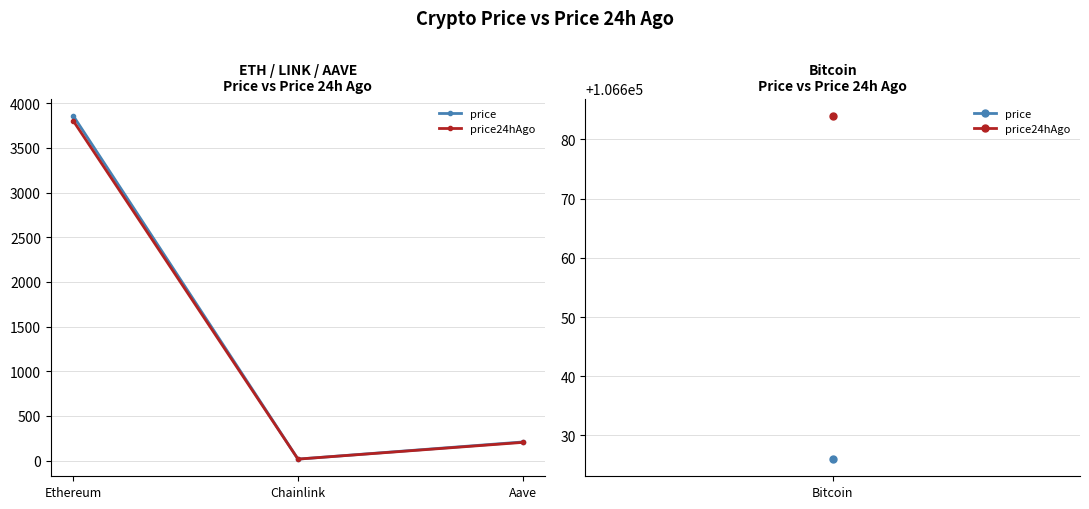

Reading left to right, extract all data points from this chart.

price: 3860.5	16.7	208.6
price24hAgo: 3803.7	16.6	203.8